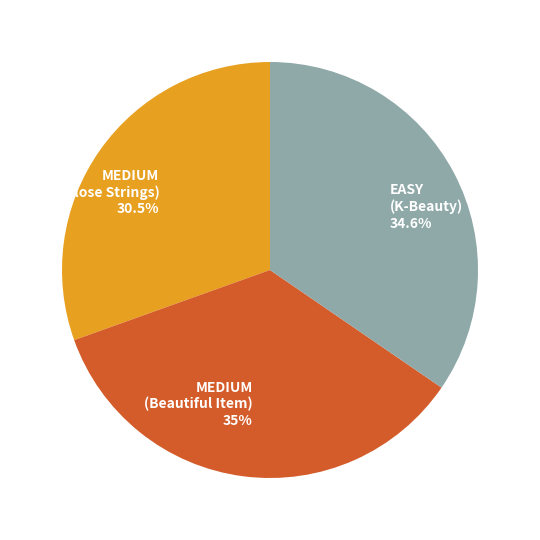

What is the smallest slice in the pie chart?

MEDIUM (Close Strings)